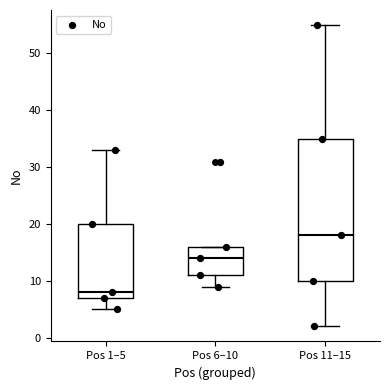

Where is the upper edge of the box for Pos 11–15 on the y-axis? The values are not printed on the chart, so give them approximately, as read against the axis.

35